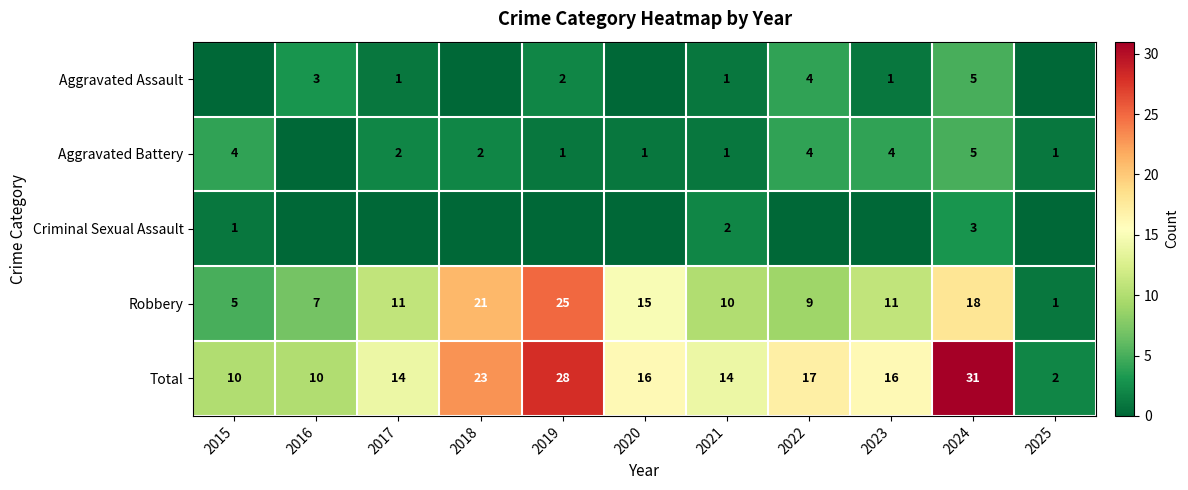

At how many categories does at least one series exceed 16?

4